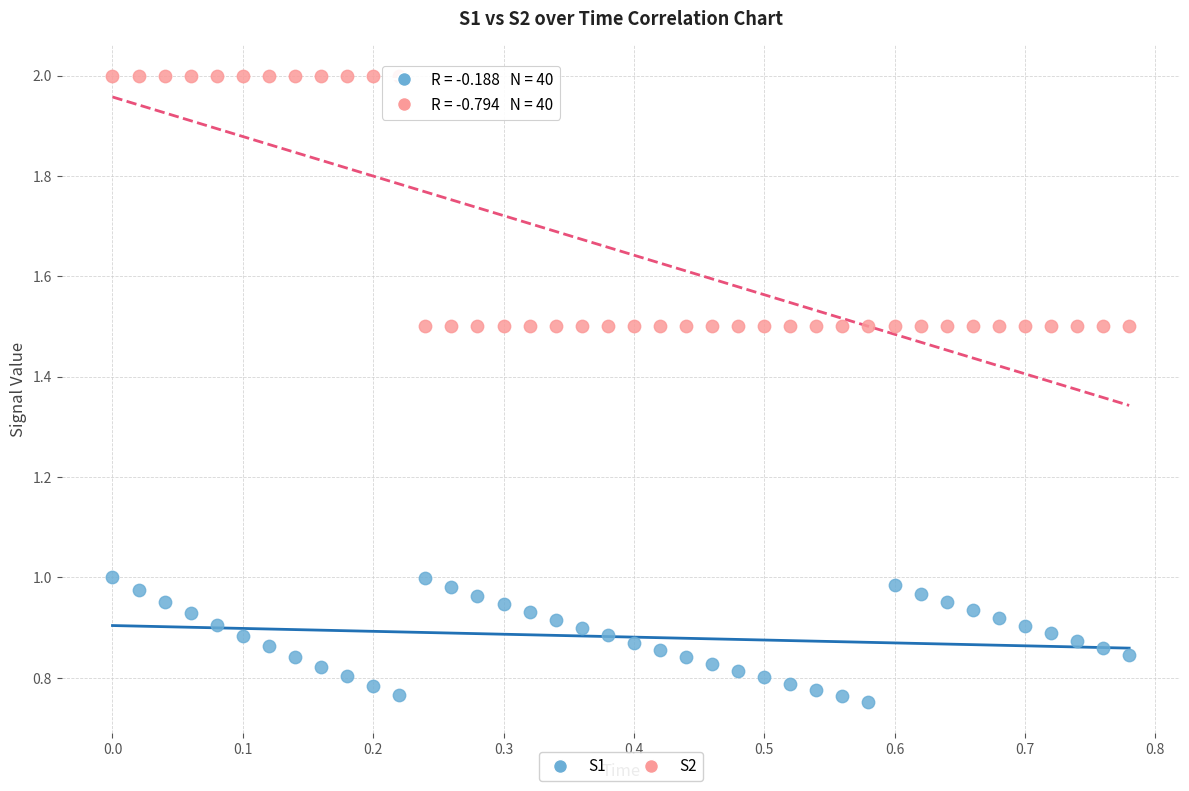

Which series reaches the maximum Y coordinate?

S2